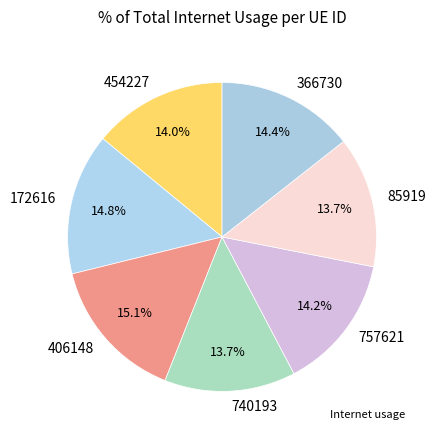

To the nearest percent, what is the average slice percentage?

14%